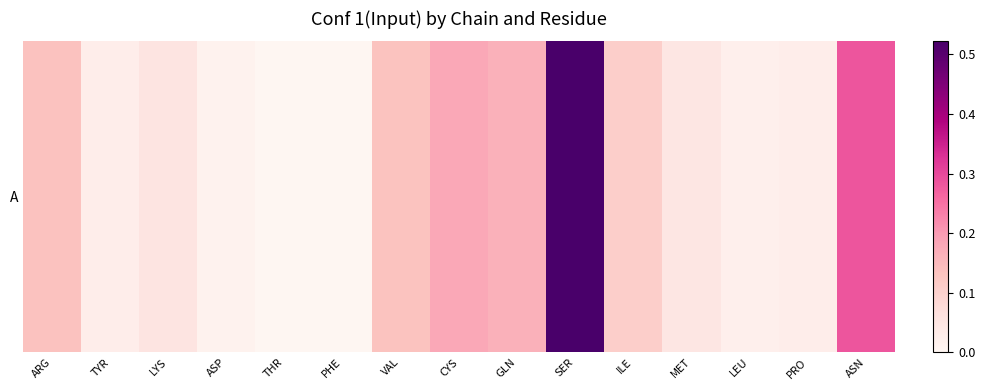

Is it true that the value at PRO is 0.0?

False